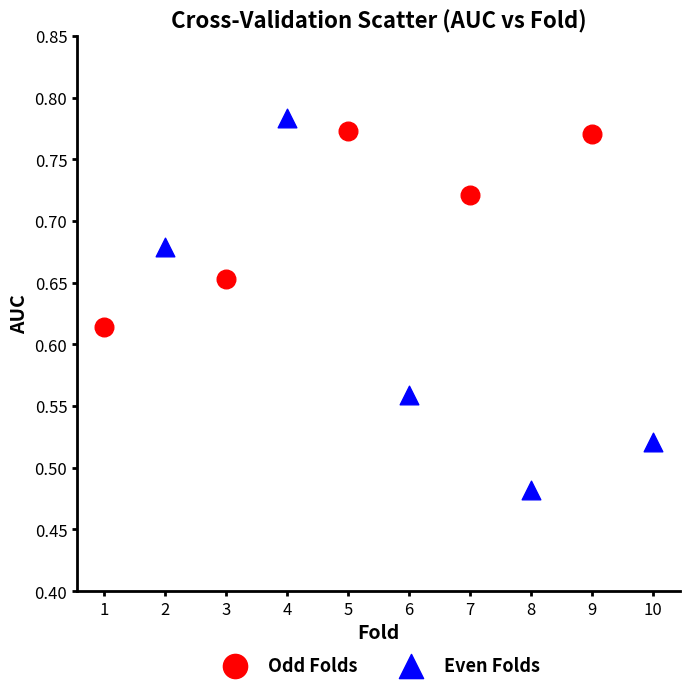

Which series has the largest Y range (max minus min)?

Even Folds